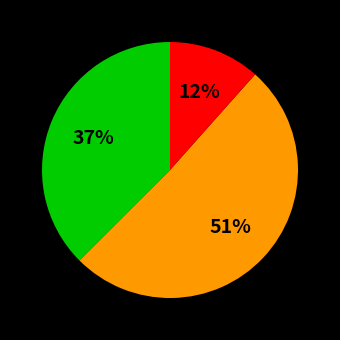

How many slices are in this pie chart?

3